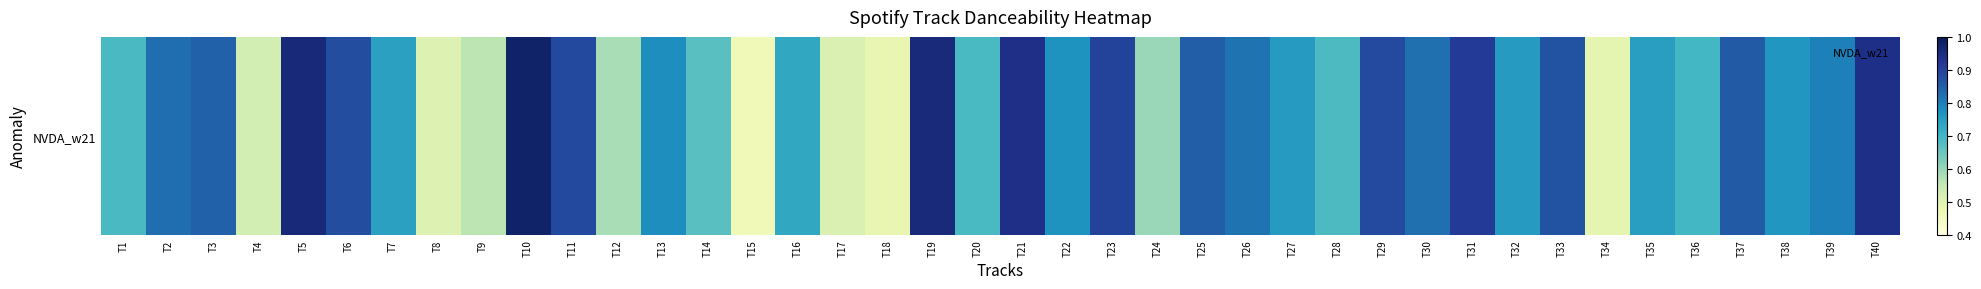

List the labels in order of value, smallest first.

T15, T18, T34, T8, T17, T4, T9, T12, T24, T14, T28, T1, T20, T36, T16, T7, T35, T27, T32, T38, T22, T13, T39, T26, T30, T2, T3, T25, T37, T33, T6, T29, T11, T23, T31, T21, T40, T19, T5, T10